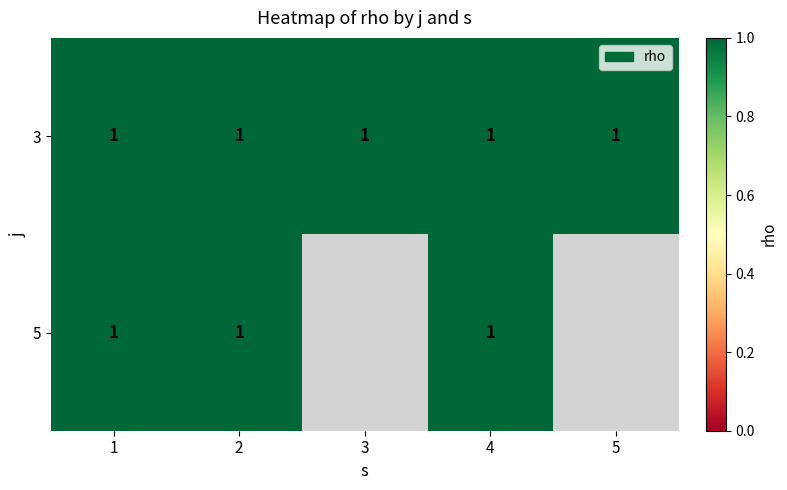

At which category is the sum across all series the highest?

1